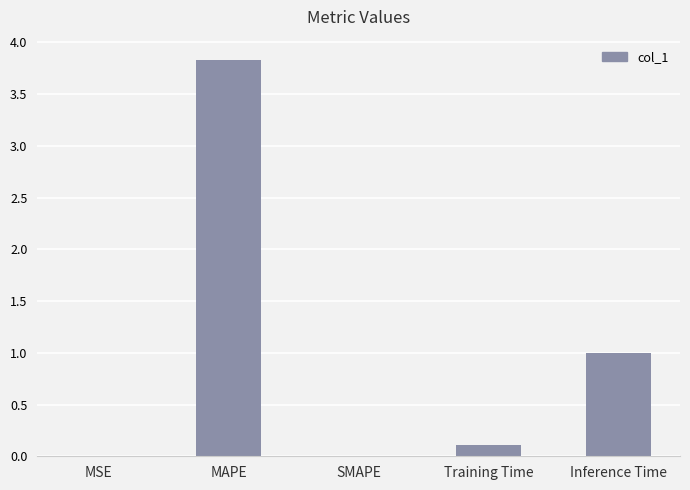

Count the number of categories in the chart.

5